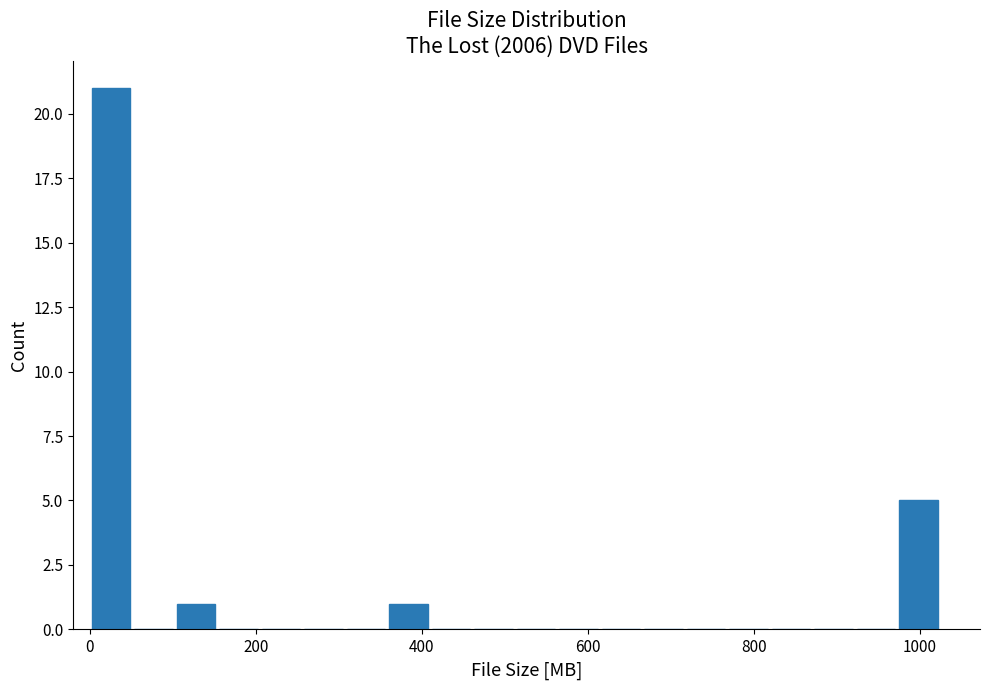

Read against the x-axis, roughly where is the centre of the tallest bar?

20